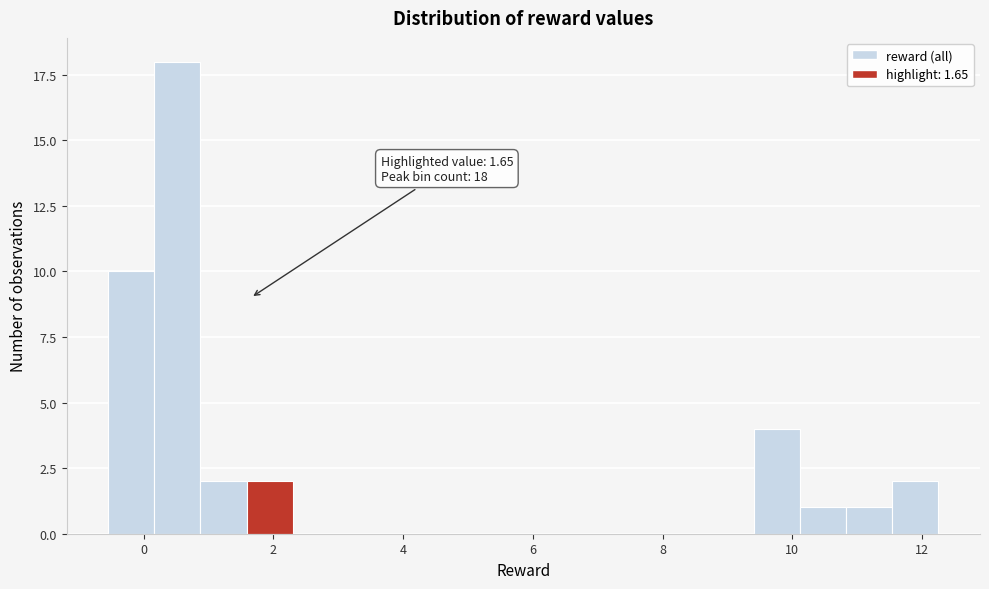

Read against the x-axis, roughly where is the centre of the tallest bar?

0.6